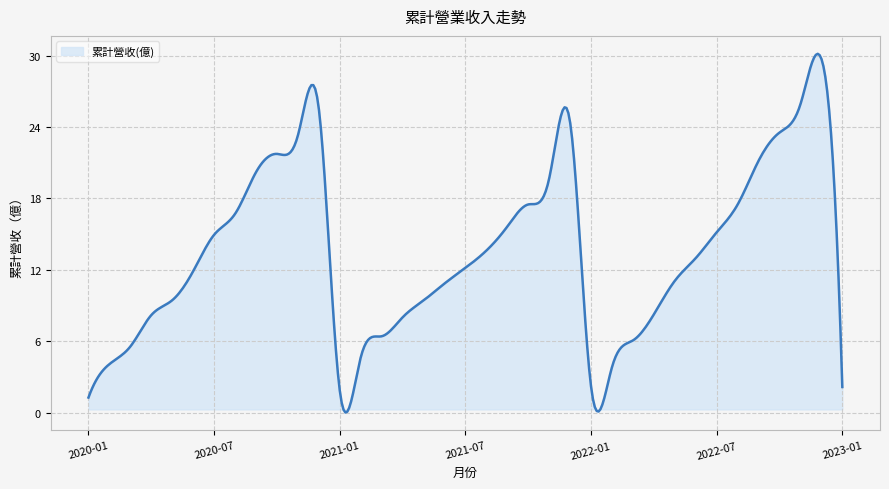

What is the difference between the maximum and minimum values?

30.1